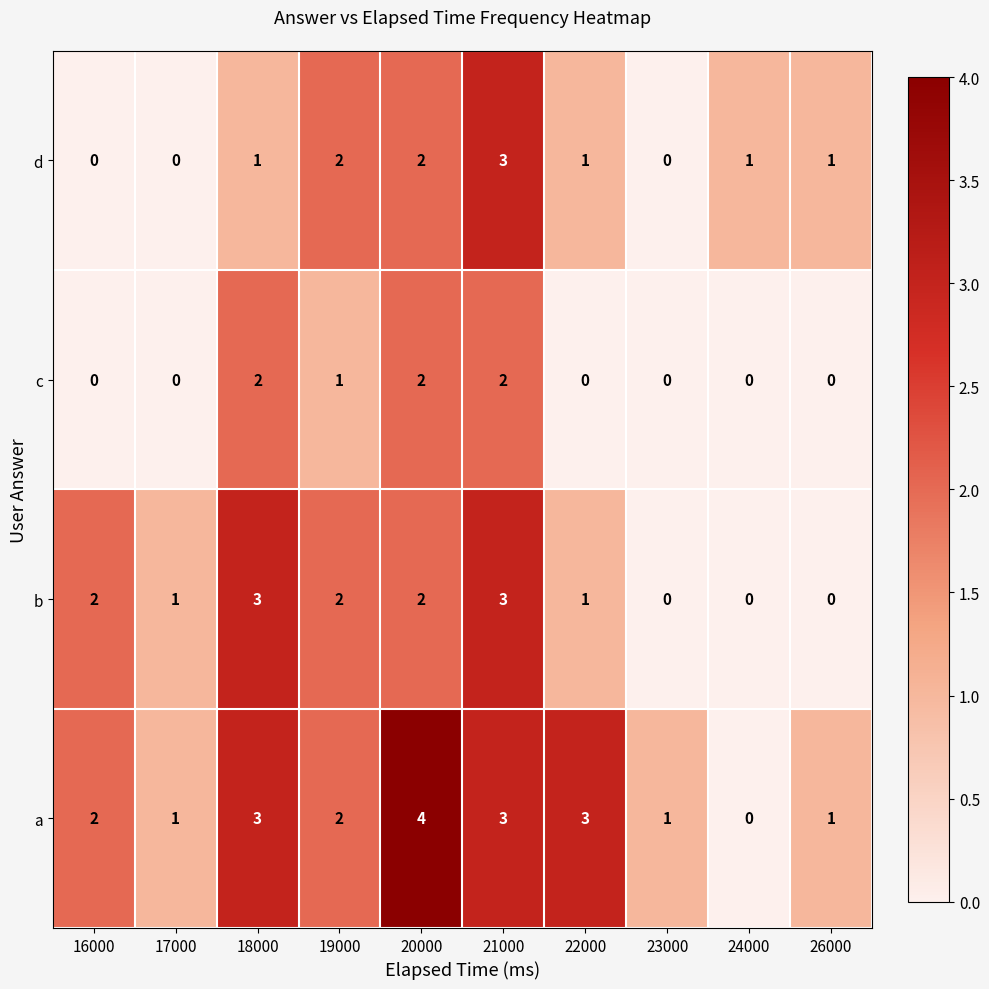

What is the maximum value shown in the chart?

4